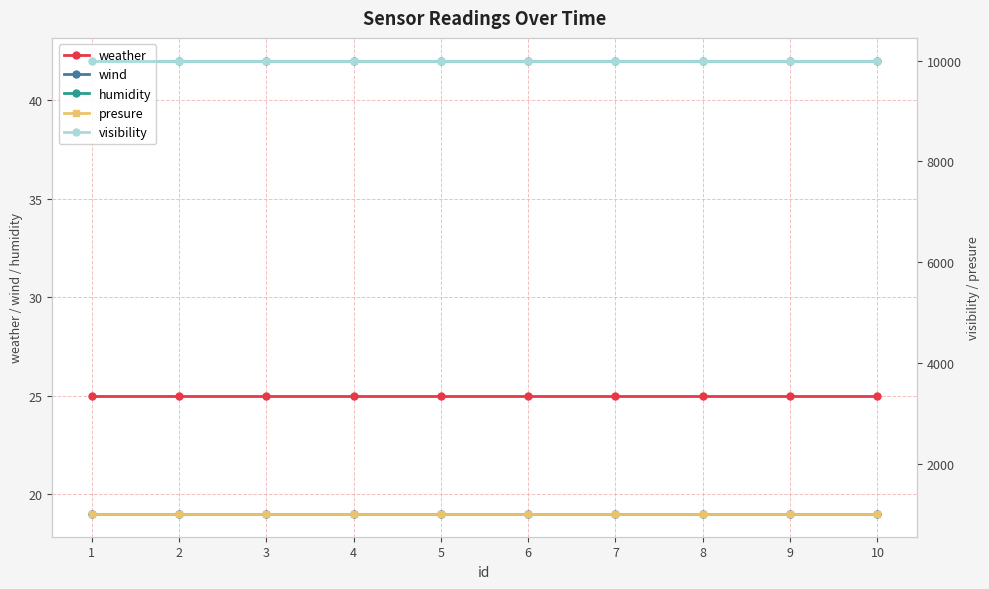

Which series has the widest spread of values?

weather